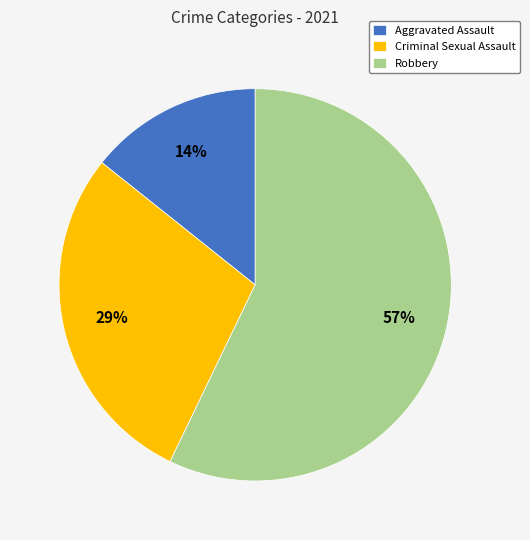

How many slices are in this pie chart?

3